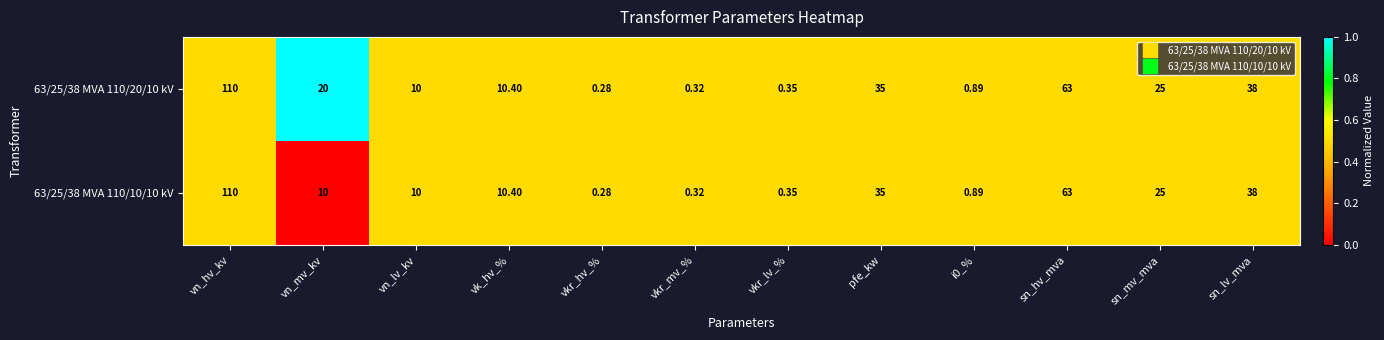

At which category is the sum across all series the highest?

vn_hv_kv